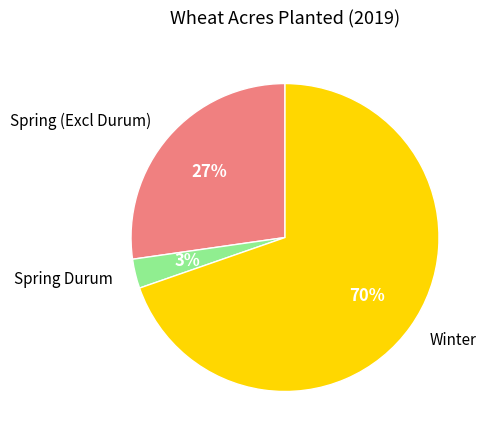

How many segments does this pie chart have?

3